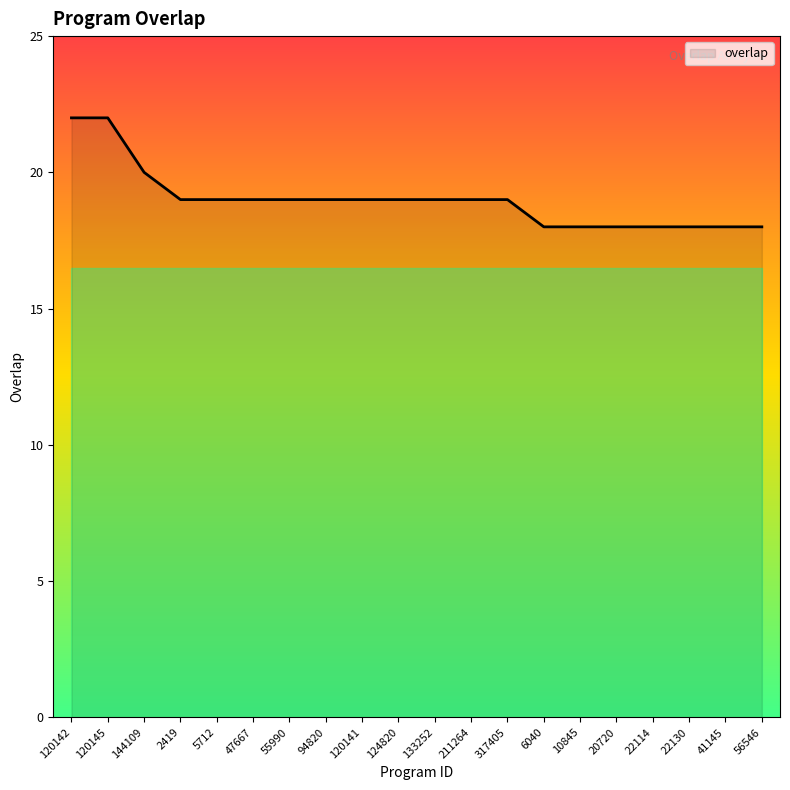

Reading left to right, what are all the values shown in this chart?

22	22	20	19	19	19	19	19	19	19	19	19	19	18	18	18	18	18	18	18